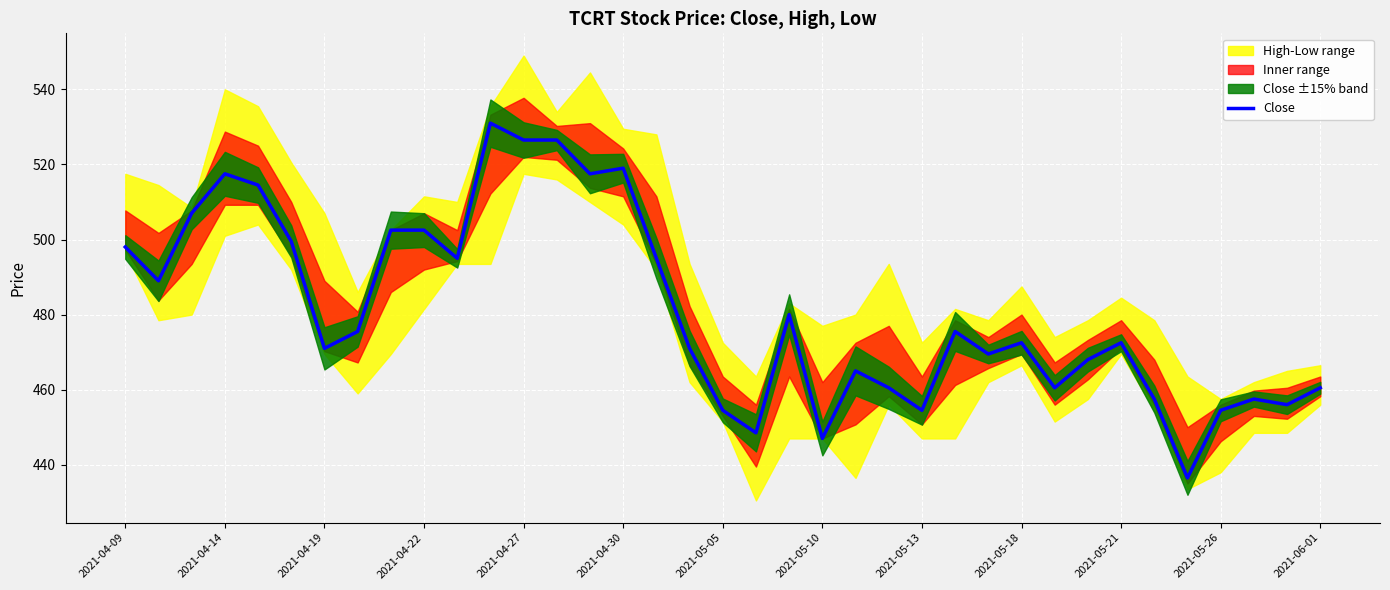

How many points are lower than both their immediate neighbors (excluding endpoints)?

11